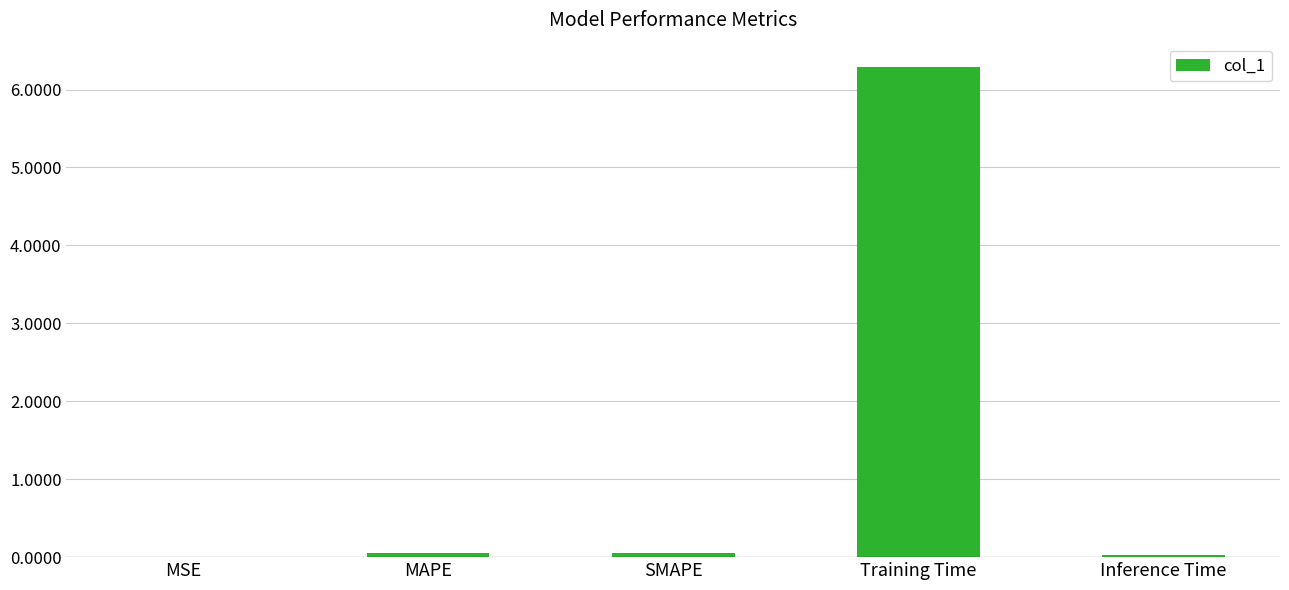

Count the number of data series in this chart.

1